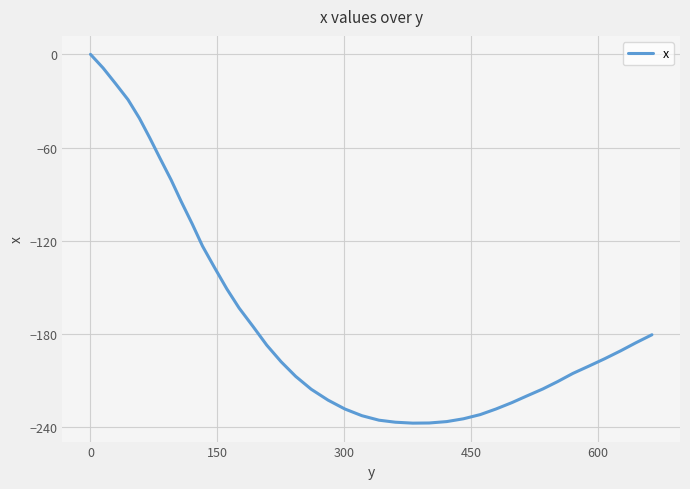

What is the difference between the maximum and minimum values?

237.4